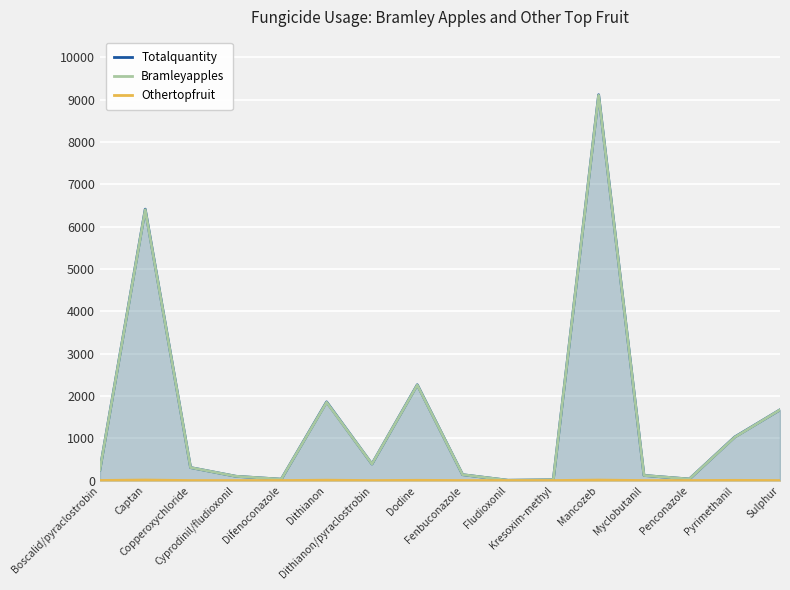

True or false: Bramleyapples has a value of 9100 at Mancozeb.

True